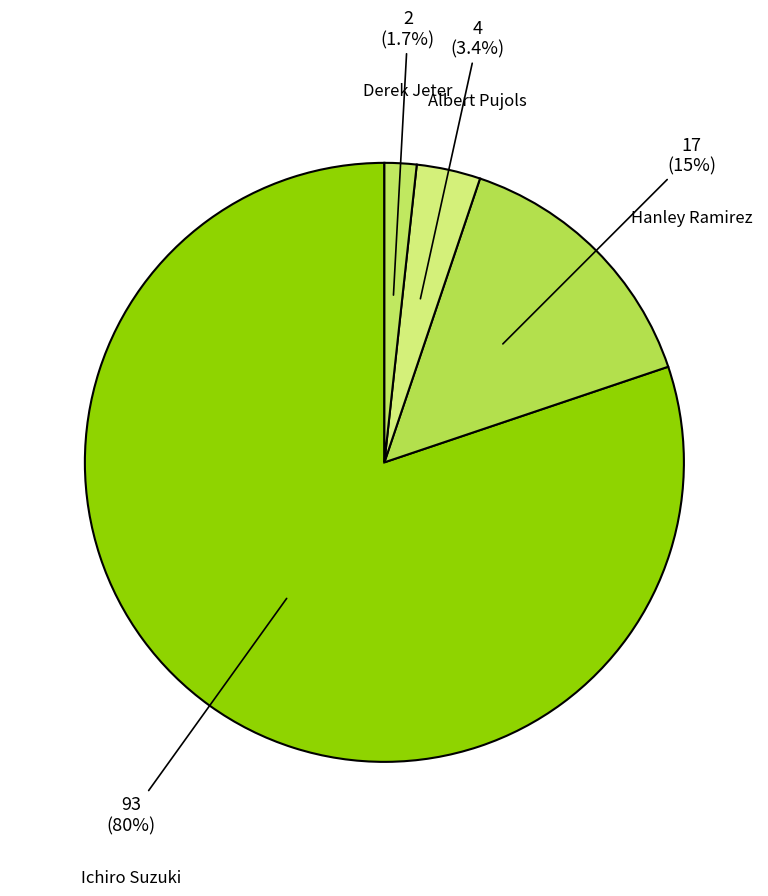

Count the number of slices in the pie.

4